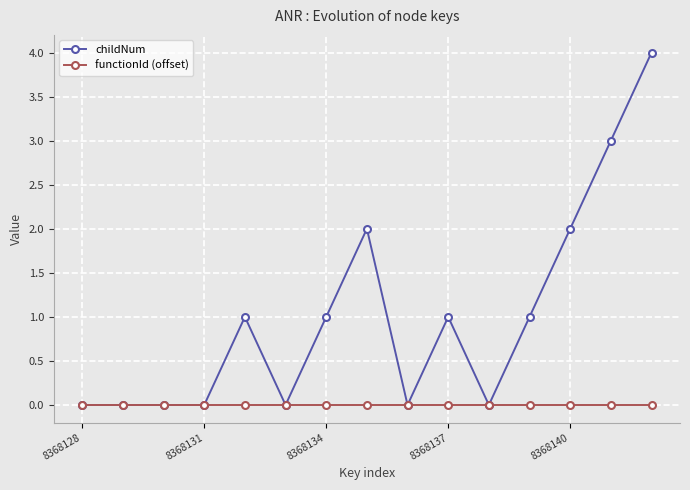

Rank the series by their maximum value, from lowest to highest.

functionId (offset), childNum